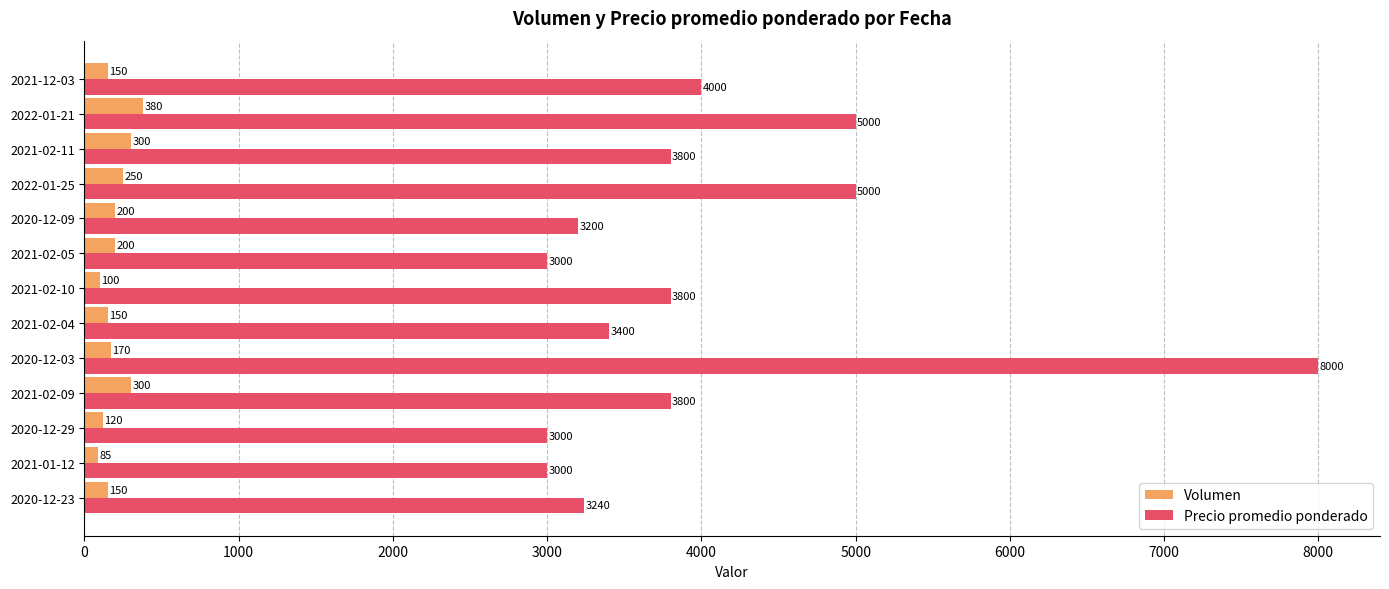

Between 2021-01-12 and 2021-12-03, which series saw the biggest shift?

Precio promedio ponderado